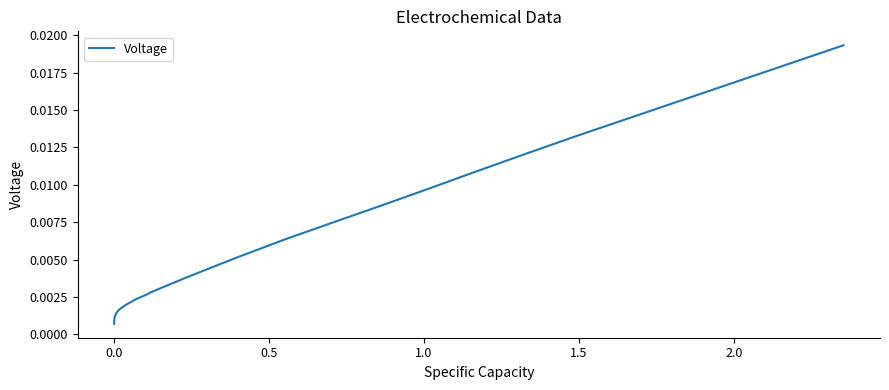

True or false: there are more than 0 points higher than both neighbors.

False